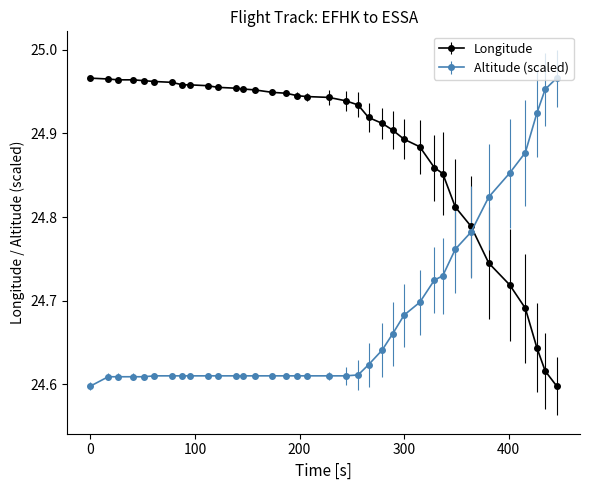

At how many categories does at least one series exceed 24?

36